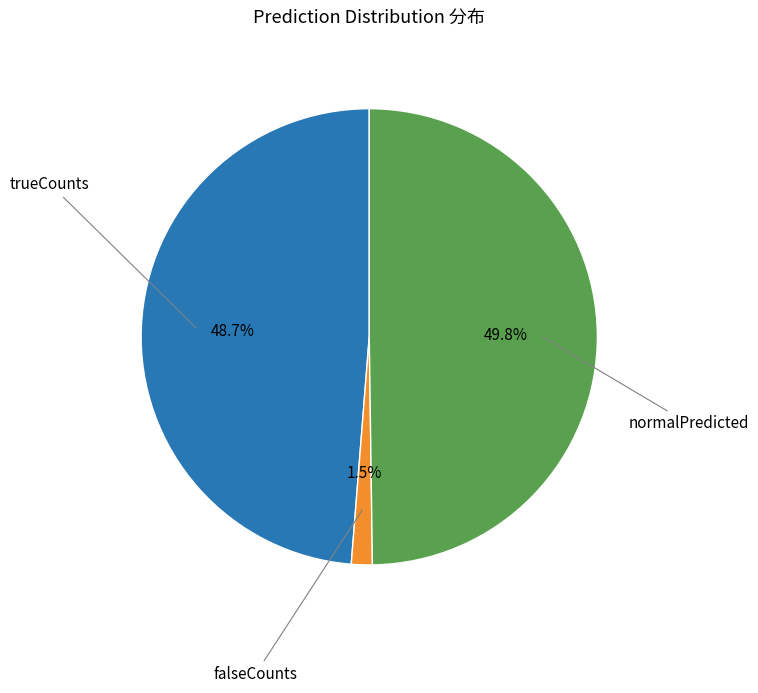

True or false: trueCounts accounts for 49% of the total.

True